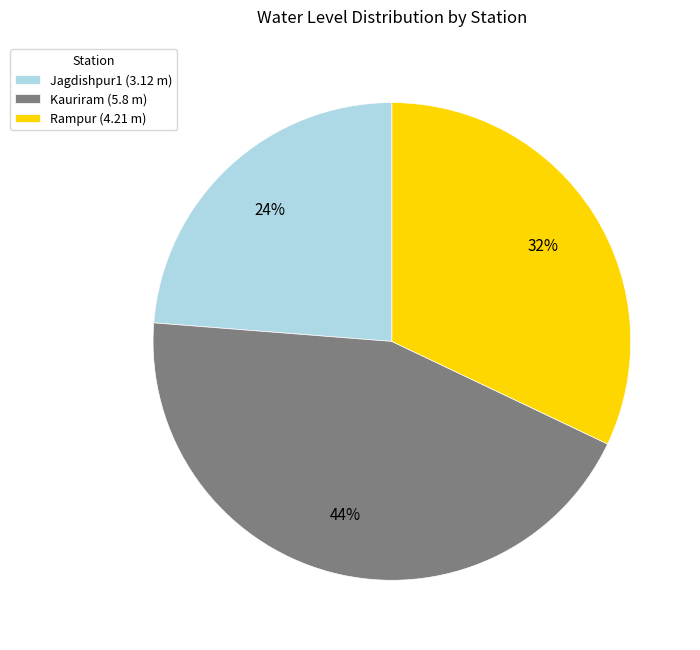

Is the sum of Rampur and Kauriram greater than half?

Yes